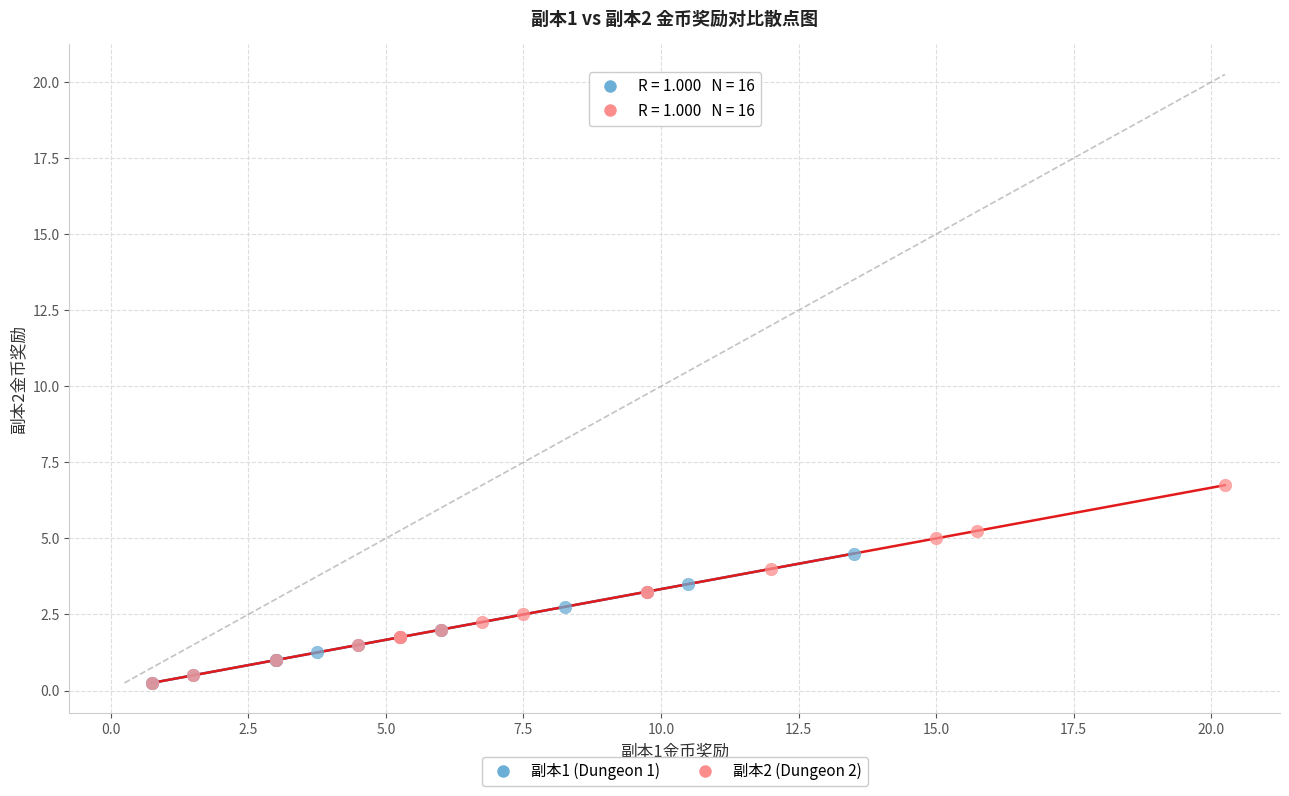

Which series contains the highest Y value?

副本2 (Dungeon 2)